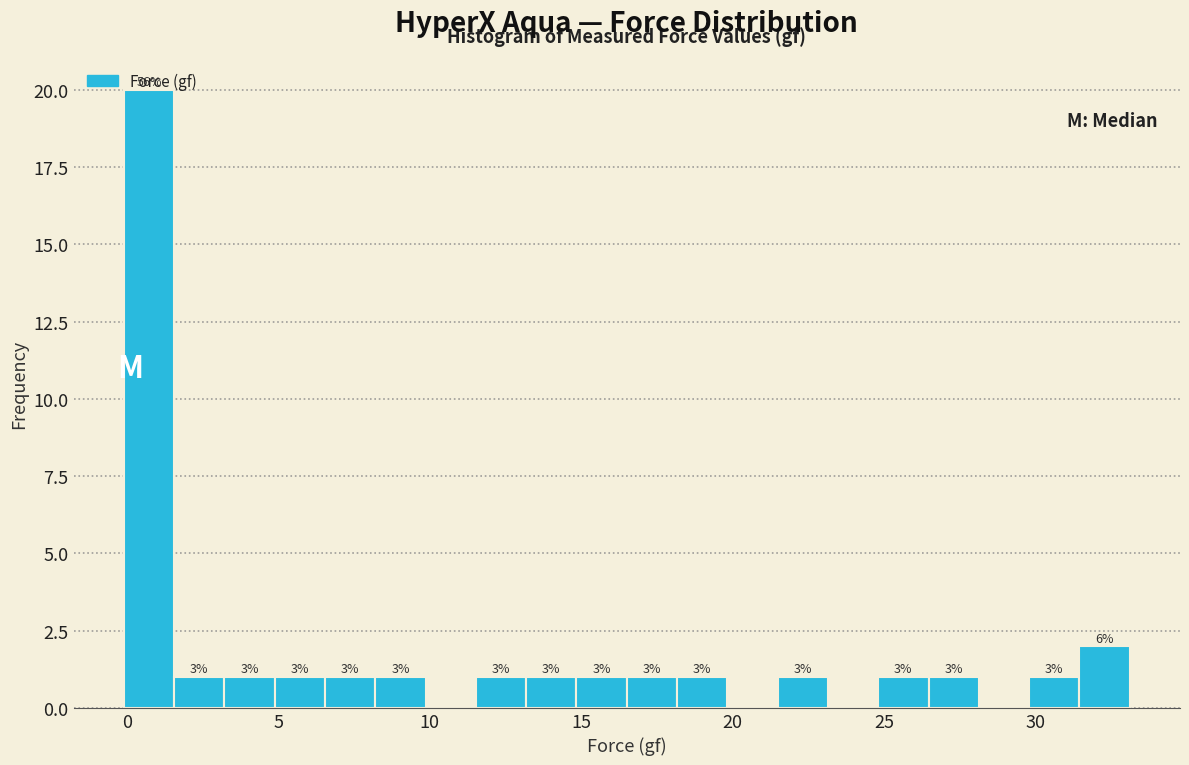

Around what value on the x-axis is the tallest bar? Give the approximate position of its centre, as read against the axis.

0.5